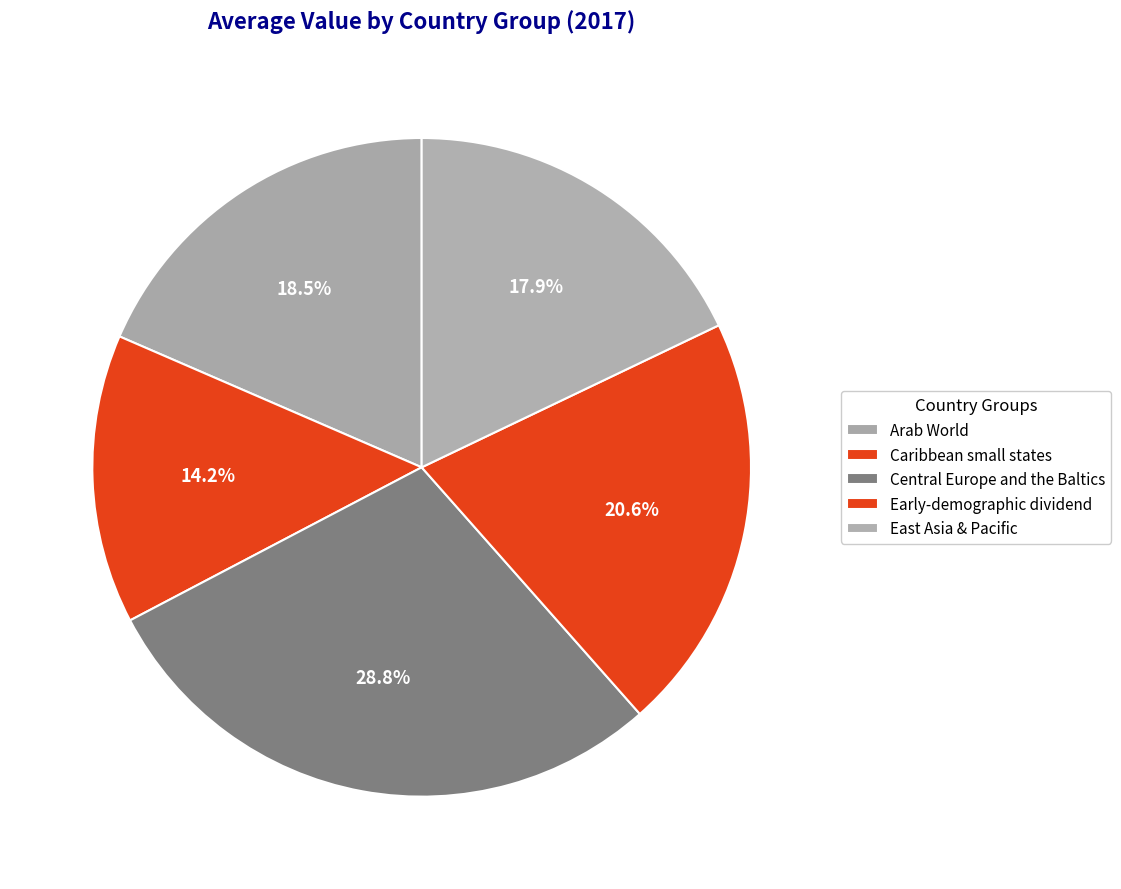

Do Early-demographic dividend and Caribbean small states together represent more than half of the pie?

No